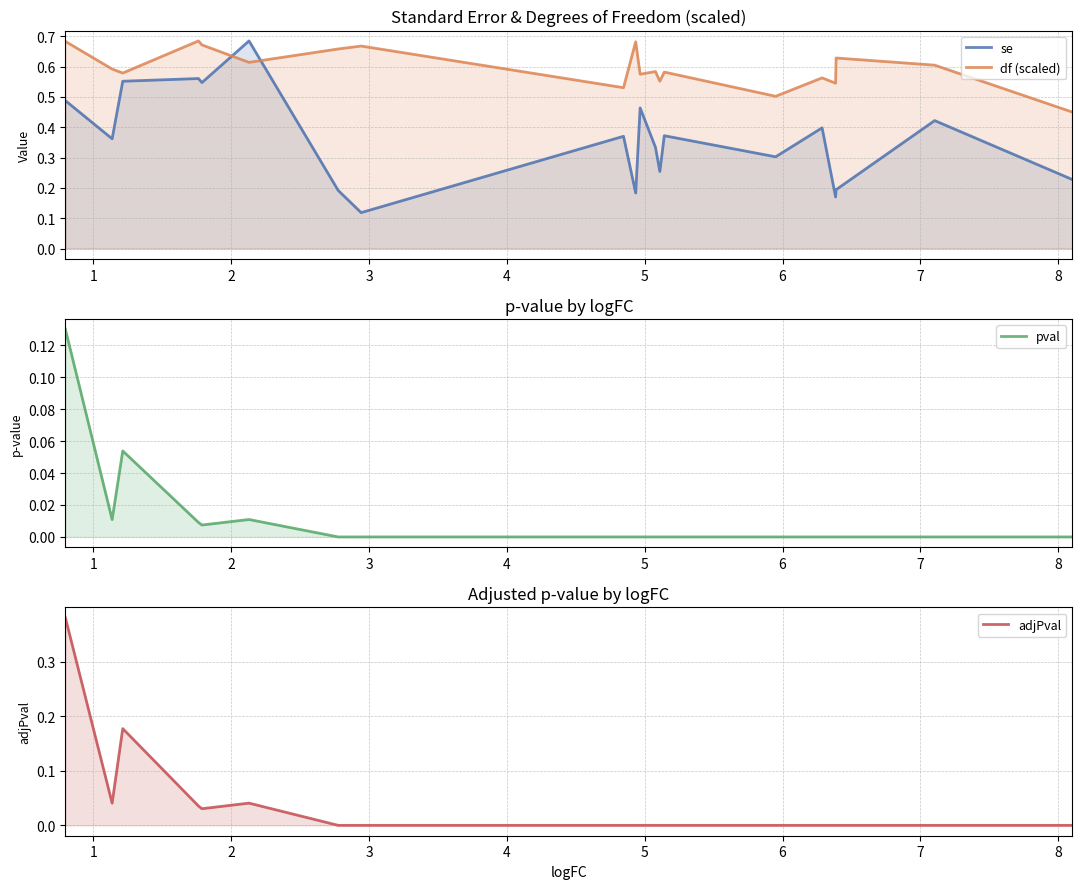

Which label corresponds to the largest value in the chart?

5